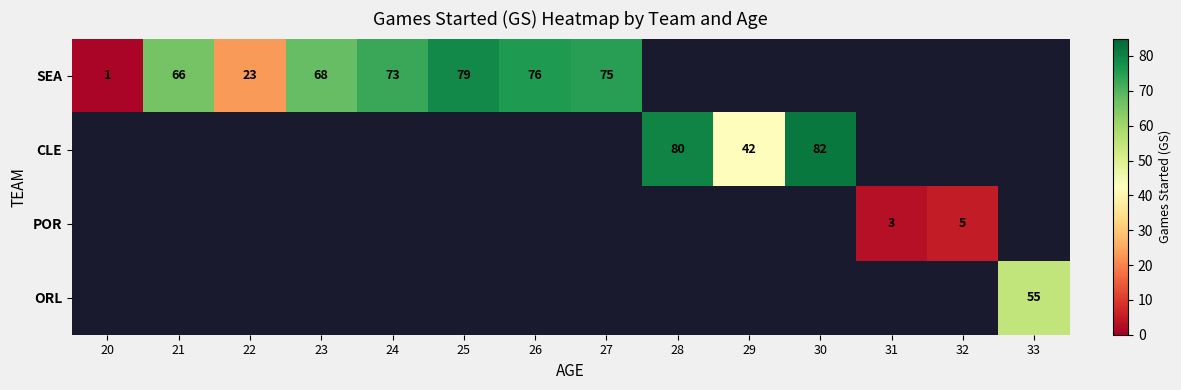

Is it true that SEA equals 1 at 20?

True